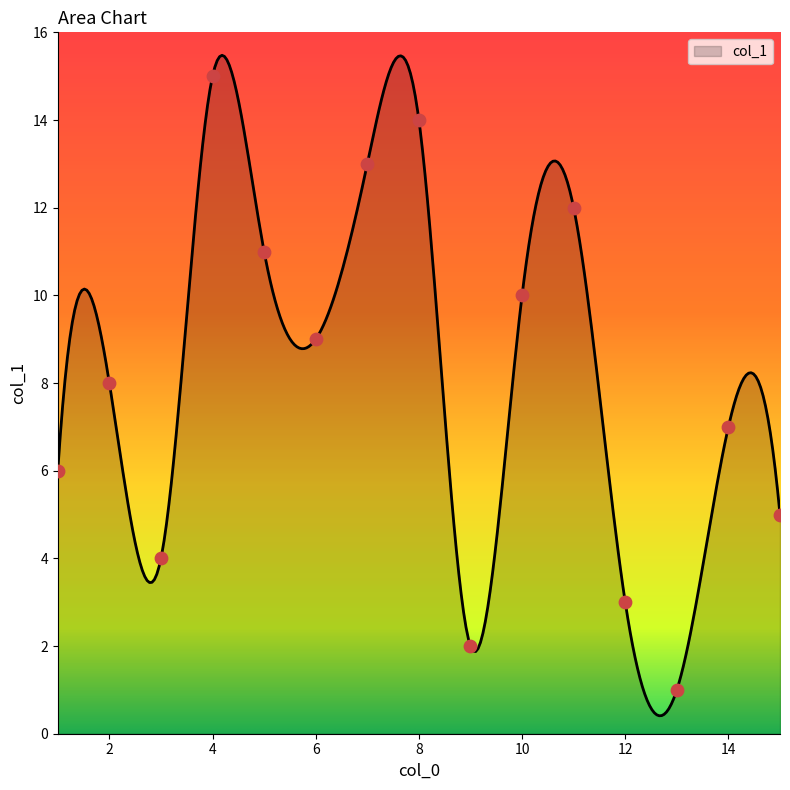

What is the change in value from 12 to 10?

+7